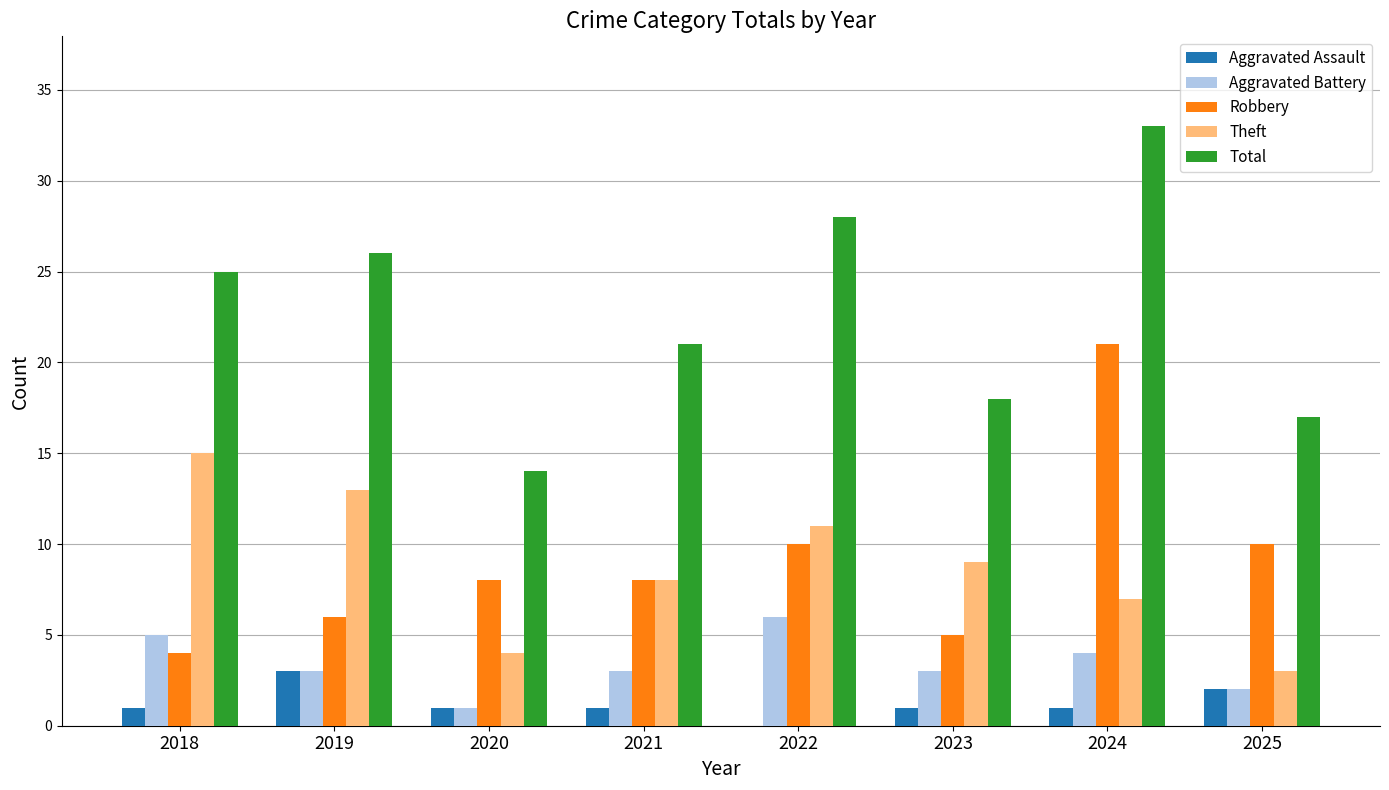

What value does the Aggravated Assault series have at 2019?

3